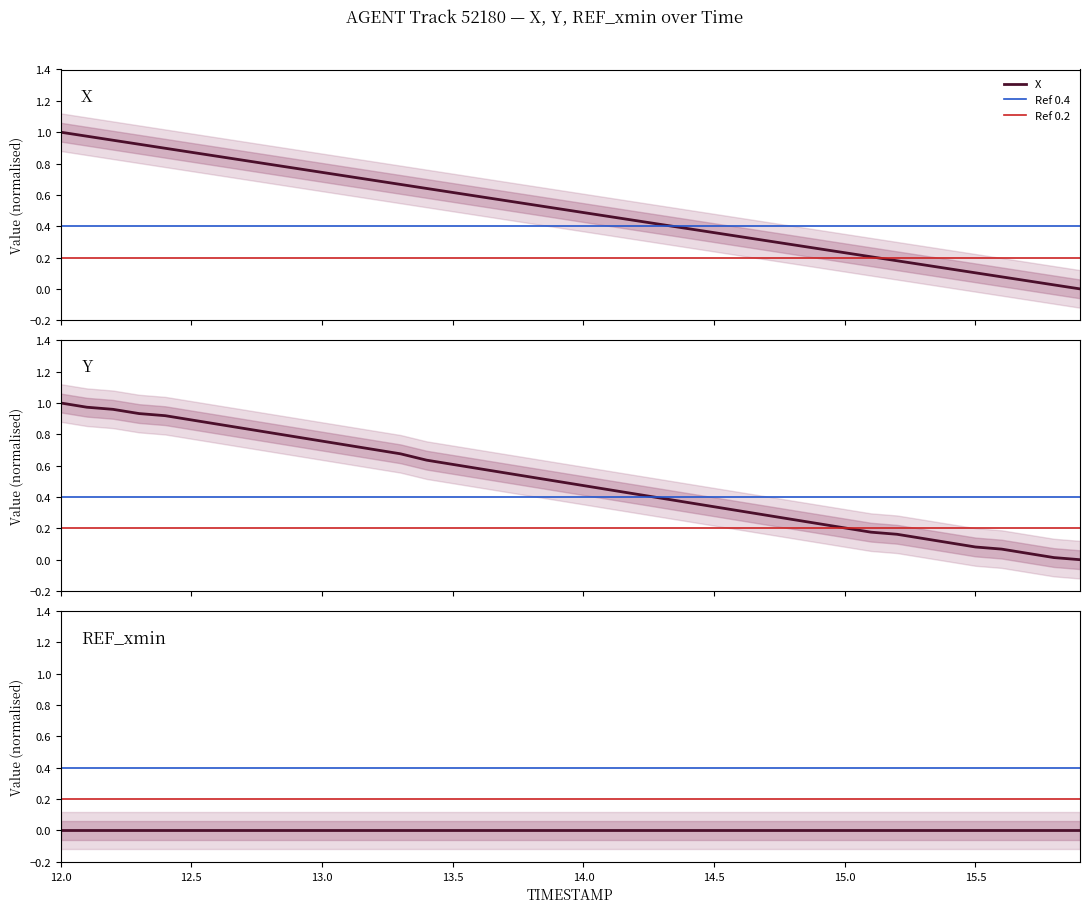

Is this an area chart (filled region under the line)?

No